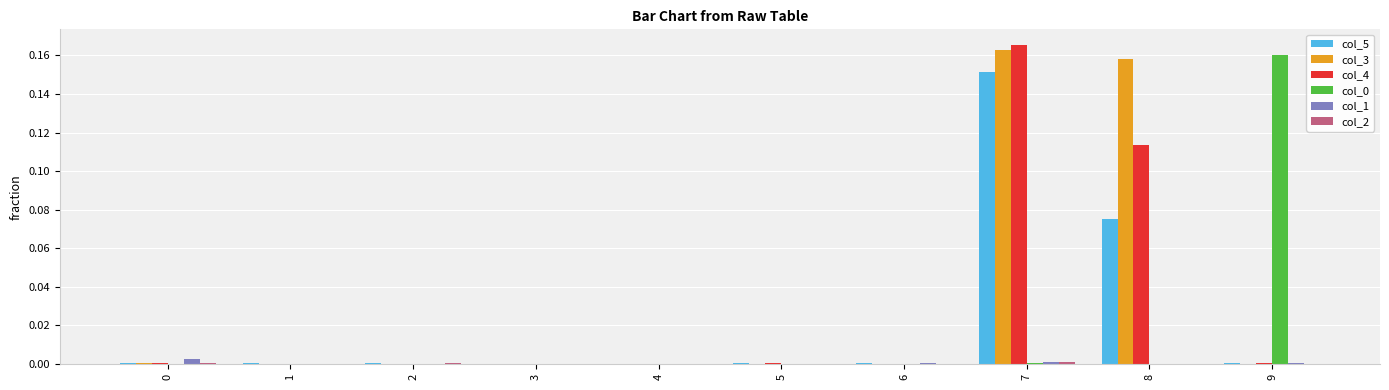

At which category is the sum across all series the highest?

7